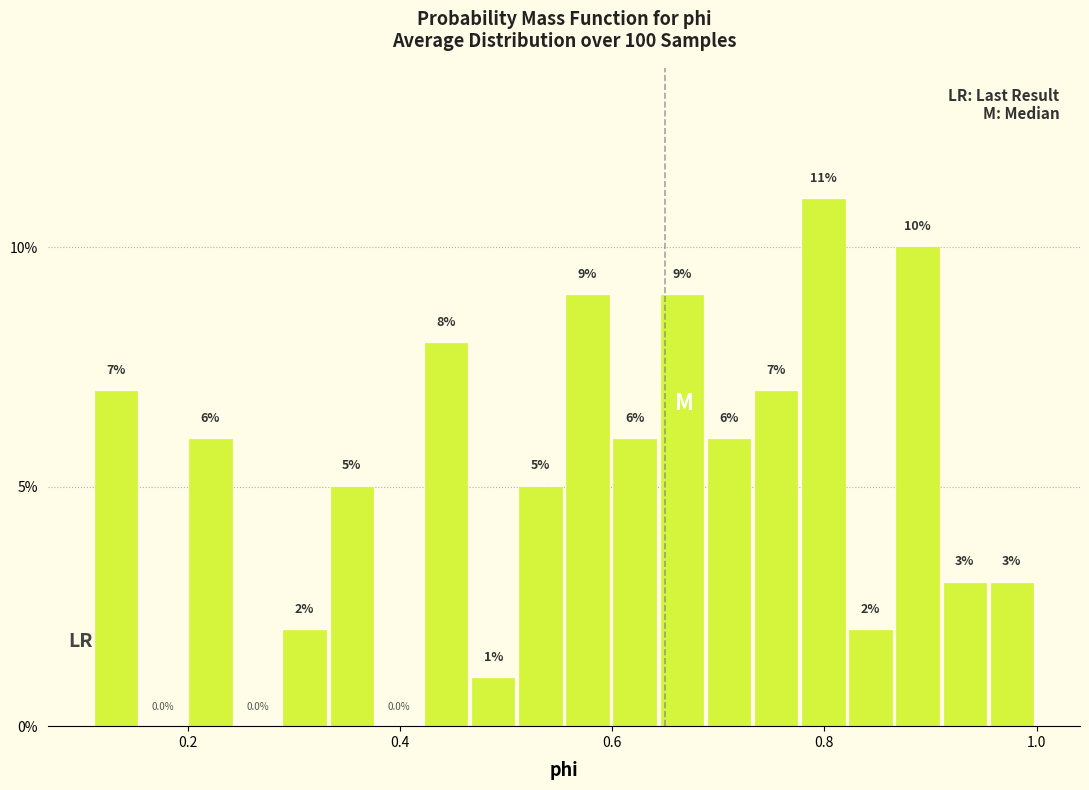

Around what value on the x-axis is the tallest bar? Give the approximate position of its centre, as read against the axis.

0.80